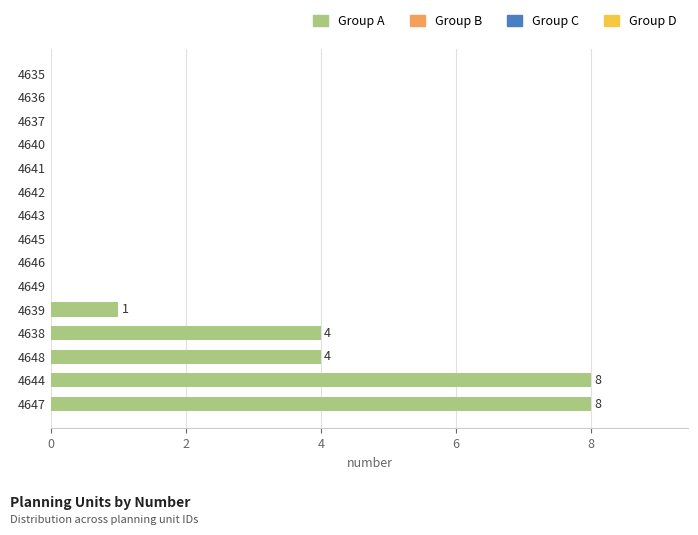

What is the maximum value shown in the chart?

8